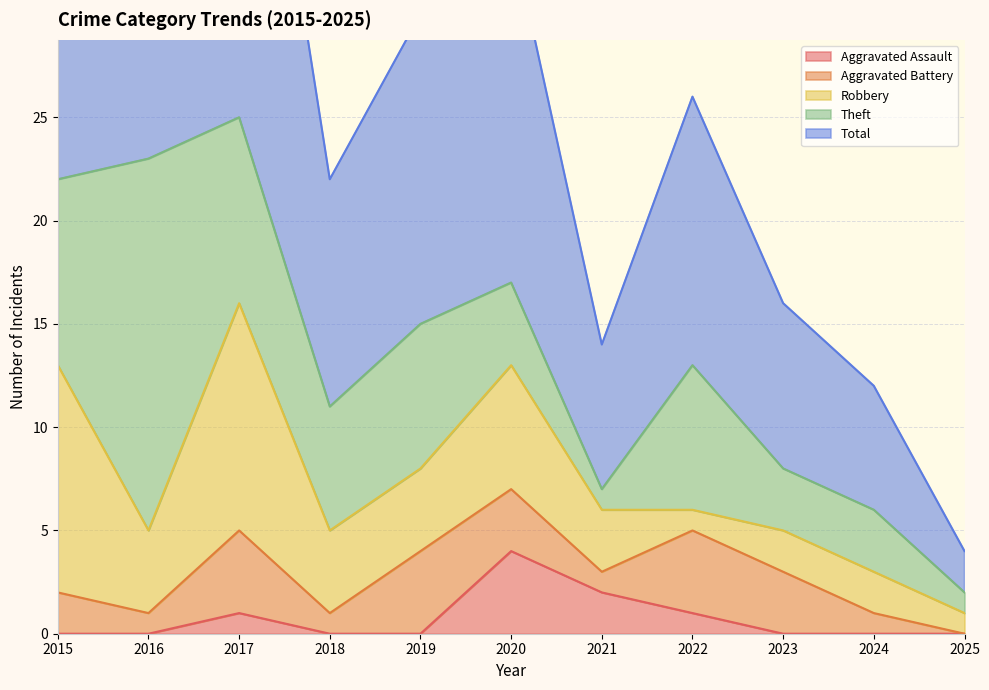

Where is the first local maximum for Total?

2017